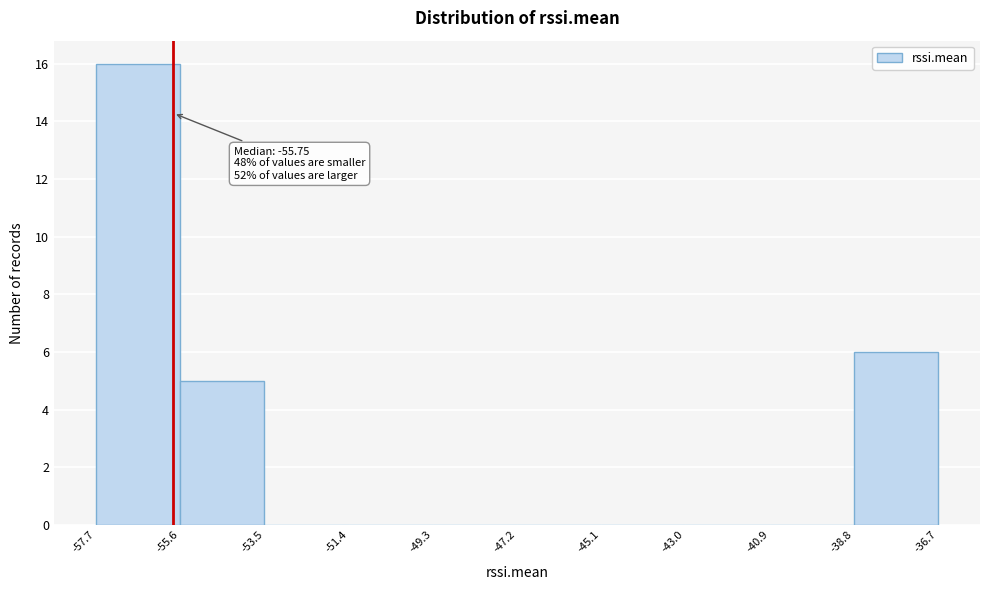

Which range on the x-axis has the tallest bar?

-57.7 to -55.6